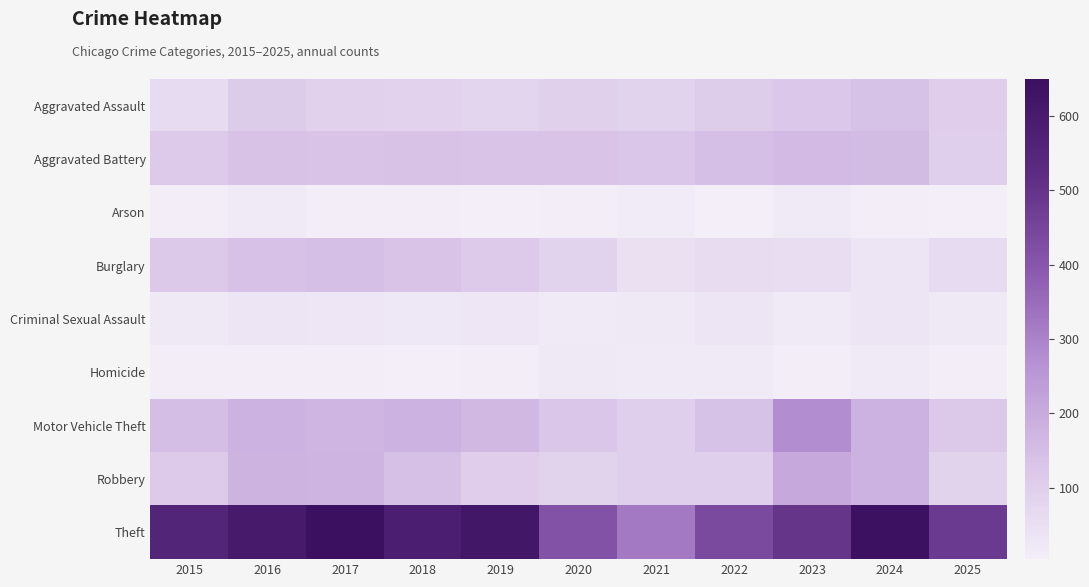

Which has a higher value, 2021 or 2015?

2021